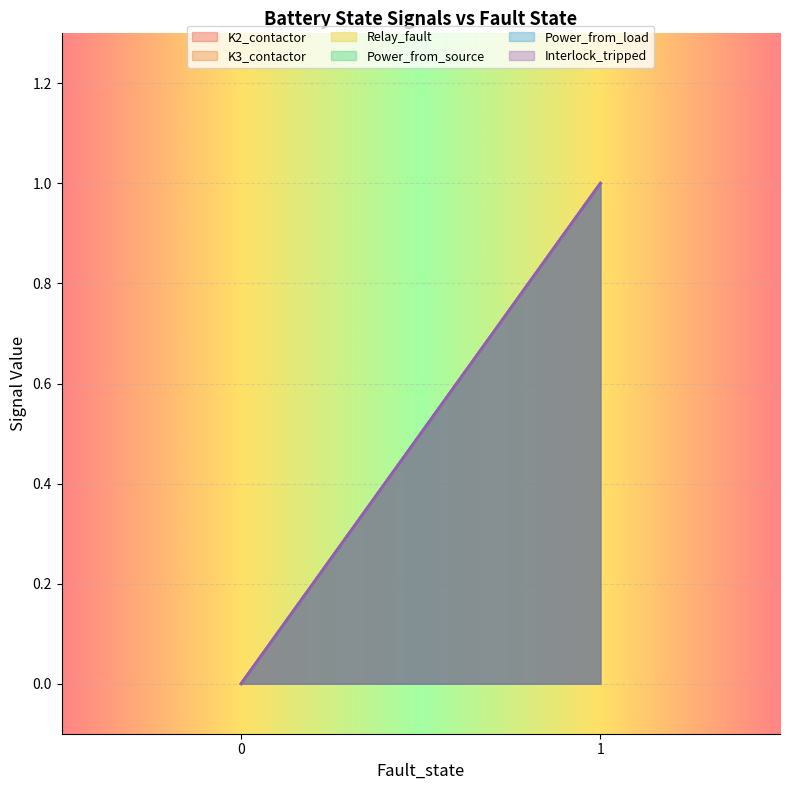

True or false: Power_from_load has a value of 1 at 1.

True